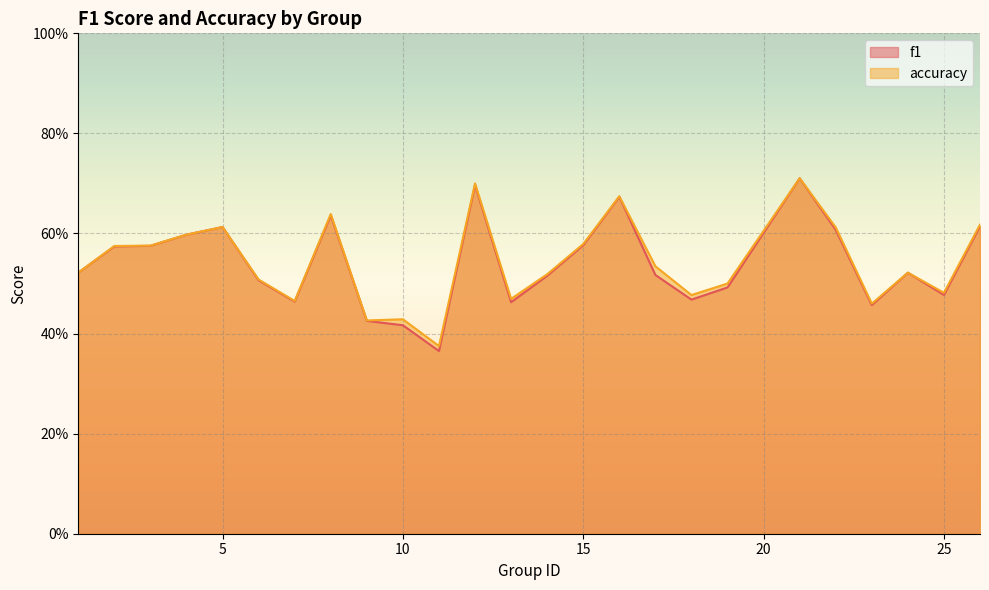

True or false: accuracy has a value of 0.6 at 15.

True